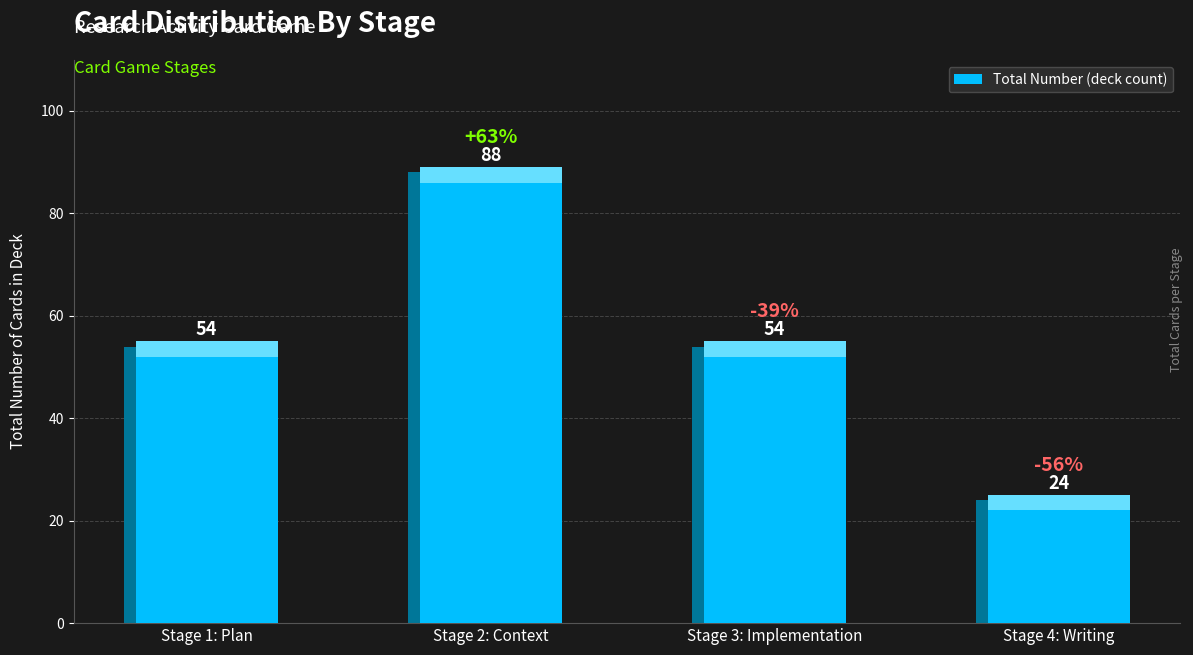

What is the difference between the values at Stage 2: Context and Stage 4: Writing?

64